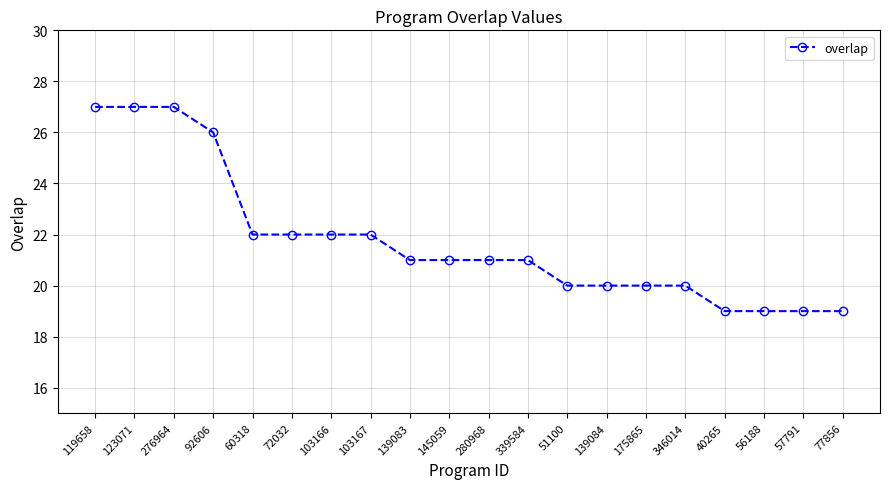

What is the difference between the second highest and second lowest values?

8